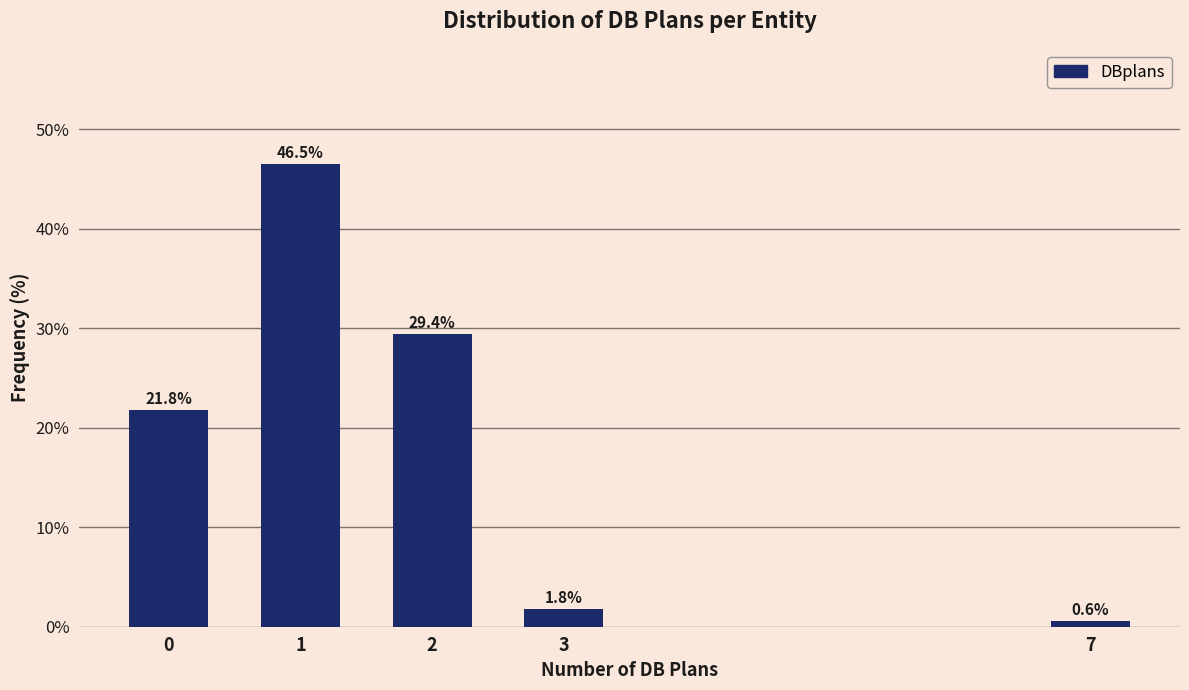

Reading right to left, extract all data points from this chart.

7=0.6	3=1.8	2=29.4	1=46.5	0=21.8